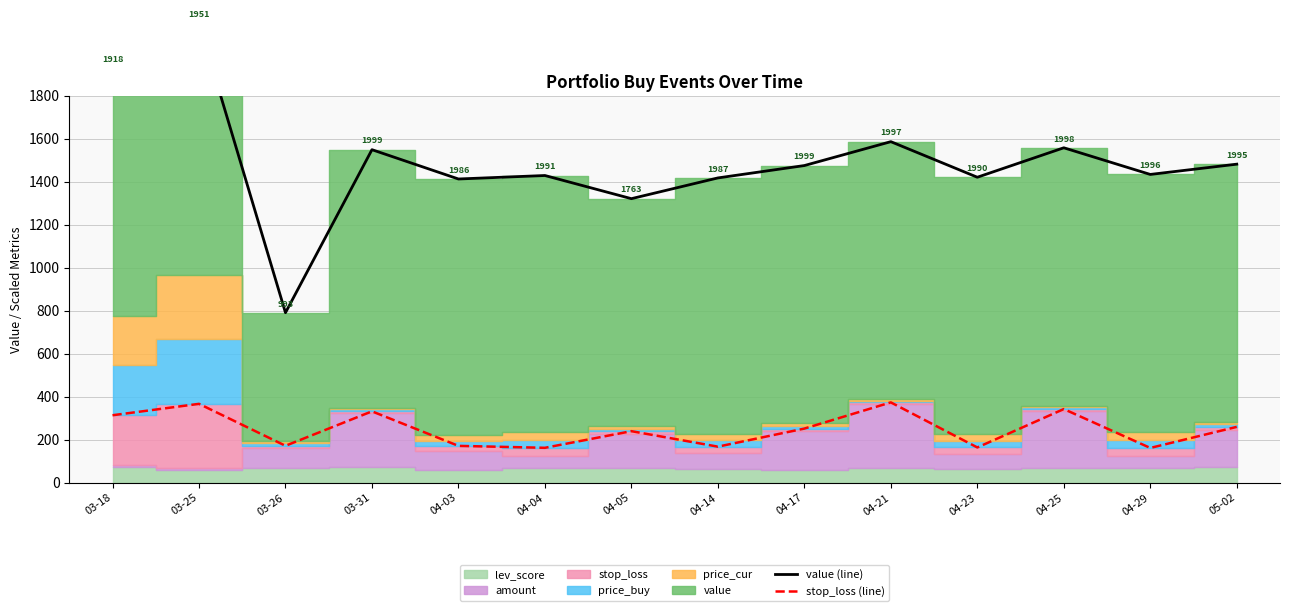

Rank the categories by stop_loss (line) value from lowest to highest.

04-29, 04-04, 04-23, 04-14, 04-03, 03-26, 04-05, 04-17, 05-02, 03-18, 03-31, 04-25, 03-25, 04-21